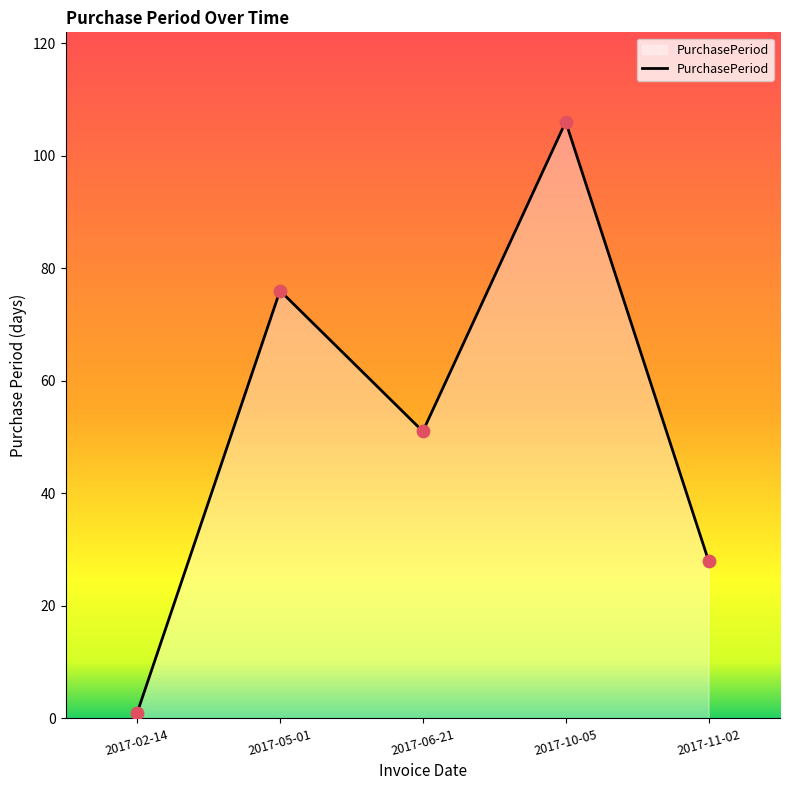

Between 2017-11-02 and 2017-10-05, which is larger?

2017-10-05